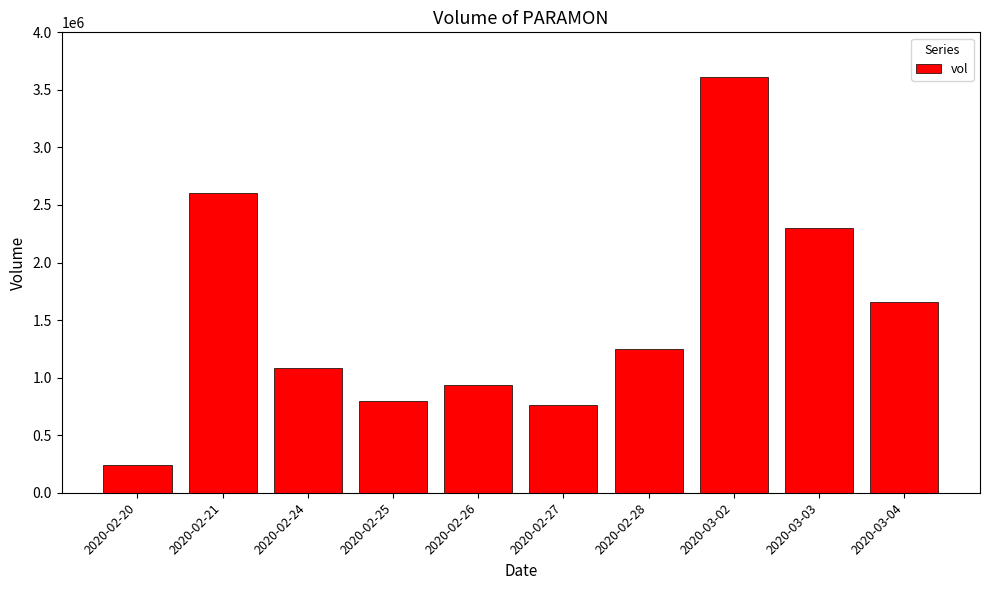

Where does the data first go above 1251300?

2020-02-21